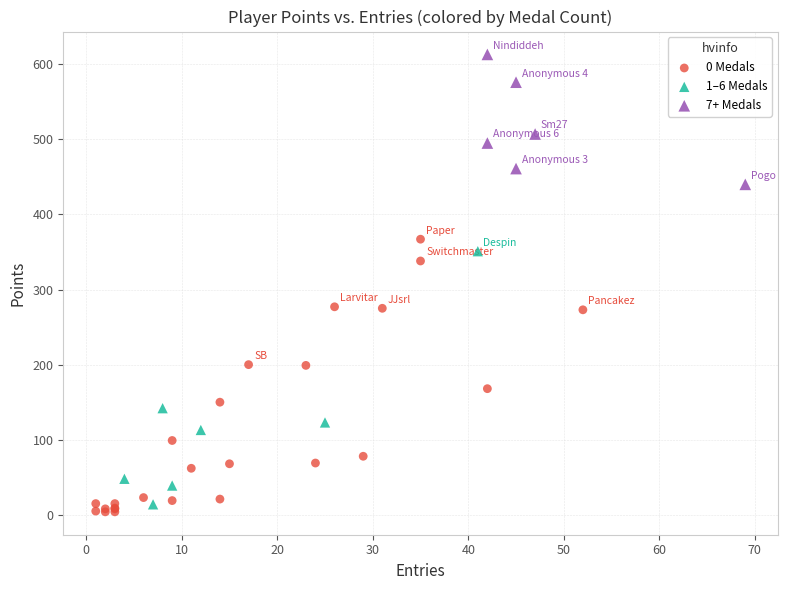

Which series contains the lowest Y value?

0 Medals